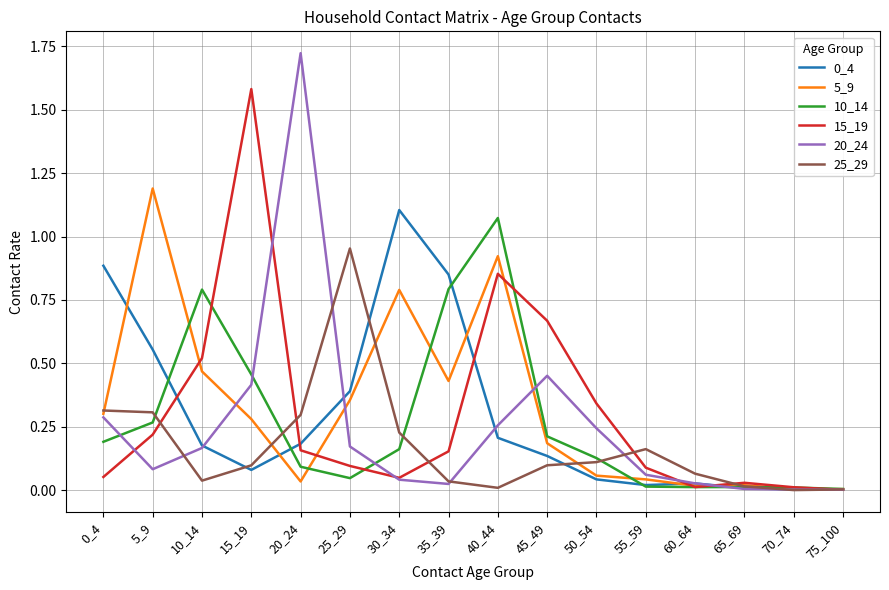

Is this an area chart (filled region under the line)?

No